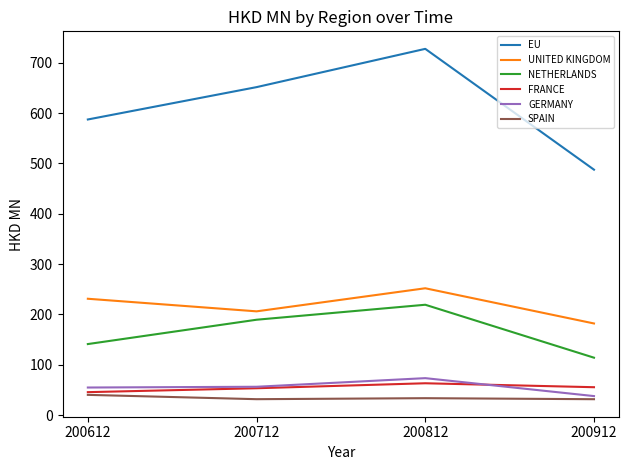

Which series has the largest range (max minus min)?

EU